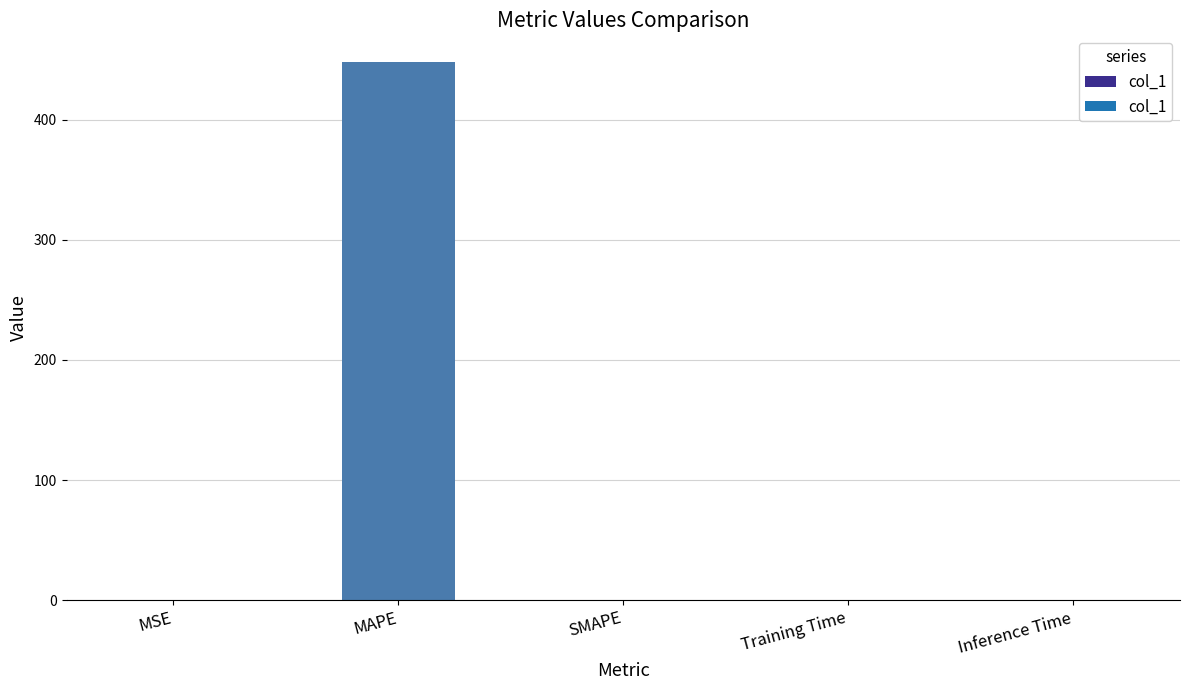

The chart shows a value of 143.7 at SMAPE. True or false?

False